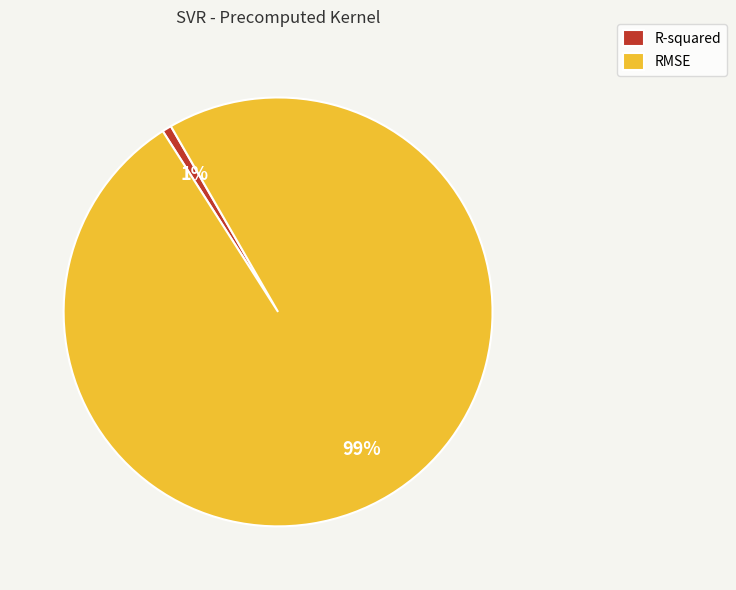

Which category has the smallest portion of the pie?

R-squared